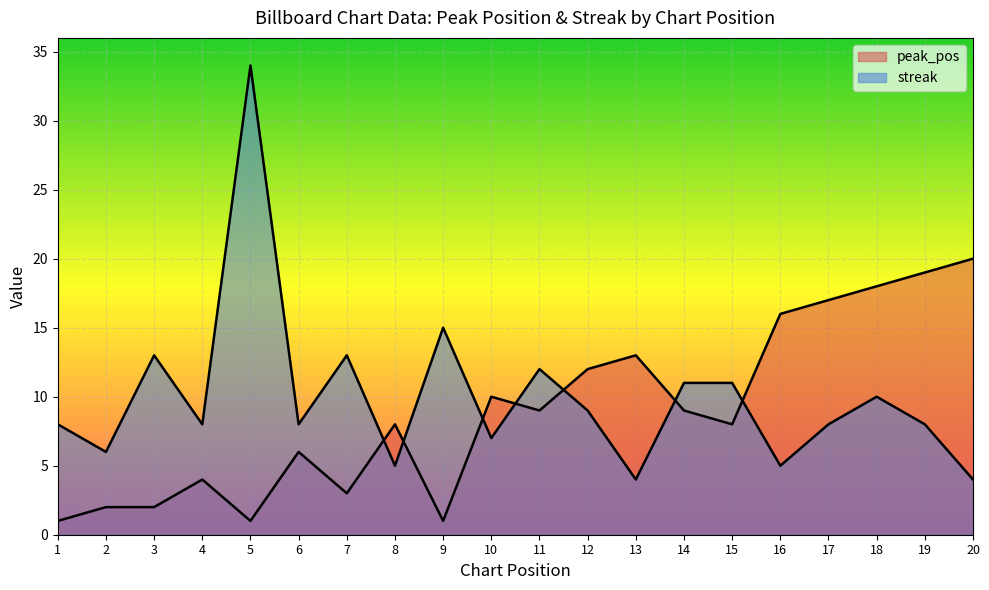

How many lines are shown in the chart?

2